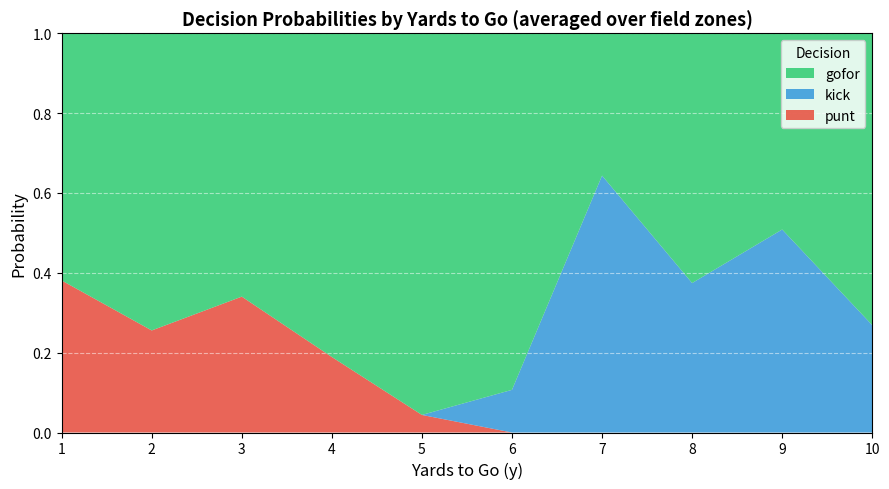

The punt series shows 0.2 at 10. True or false?

False